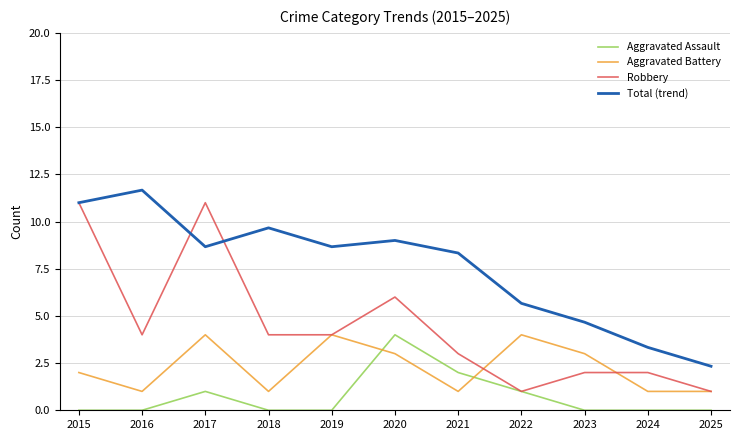

Rank the series at 2017 from lowest to highest value.

Aggravated Assault, Aggravated Battery, Total (trend), Robbery